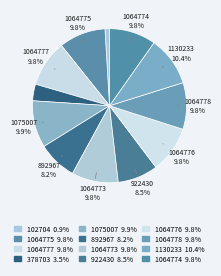

Is there a majority slice in this chart?

No